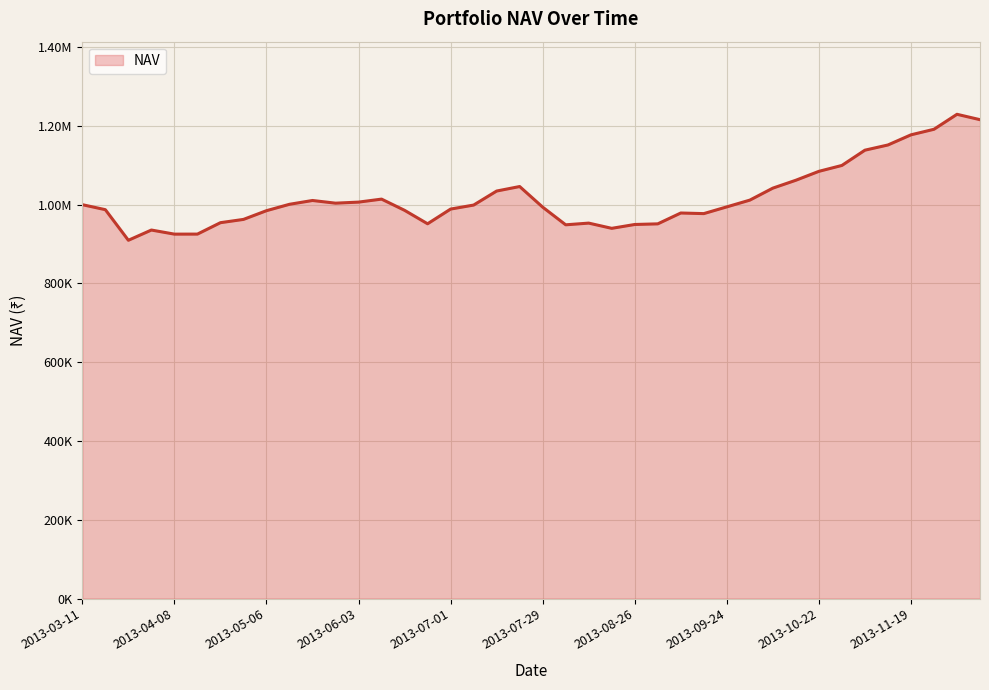

Reading right to left, transcribe all the data shown in this chart.

2013-12-10=1215825.3	2013-12-03=1229455.9	2013-11-26=1191443.1	2013-11-19=1177304.9	2013-11-12=1151564.3	2013-11-05=1138369.0	2013-10-29=1099612.5	2013-10-22=1084642.2	2013-10-15=1062024.3	2013-10-08=1042011.5	2013-10-01=1011551.2	2013-09-24=994436.9	2013-09-17=977317.5	2013-09-10=978855.1	2013-09-02=951297.0	2013-08-26=949708.6	2013-08-19=939926.0	2013-08-12=953200.2	2013-08-05=948880.8	2013-07-29=993743.7	2013-07-22=1046077.1	2013-07-15=1034620.8	2013-07-08=998995.2	2013-07-01=988851.3	2013-06-24=951499.5	2013-06-17=985665.6	2013-06-10=1014117.7	2013-06-03=1006503.1	2013-05-27=1003833.7	2013-05-20=1010629.6	2013-05-13=1000965.8	2013-05-06=984748.6	2013-04-29=962584.9	2013-04-22=954280.6	2013-04-15=925294.2	2013-04-08=925211.8	2013-04-01=935605.4	2013-03-25=909606.8	2013-03-18=987301.1	2013-03-11=1000000.0